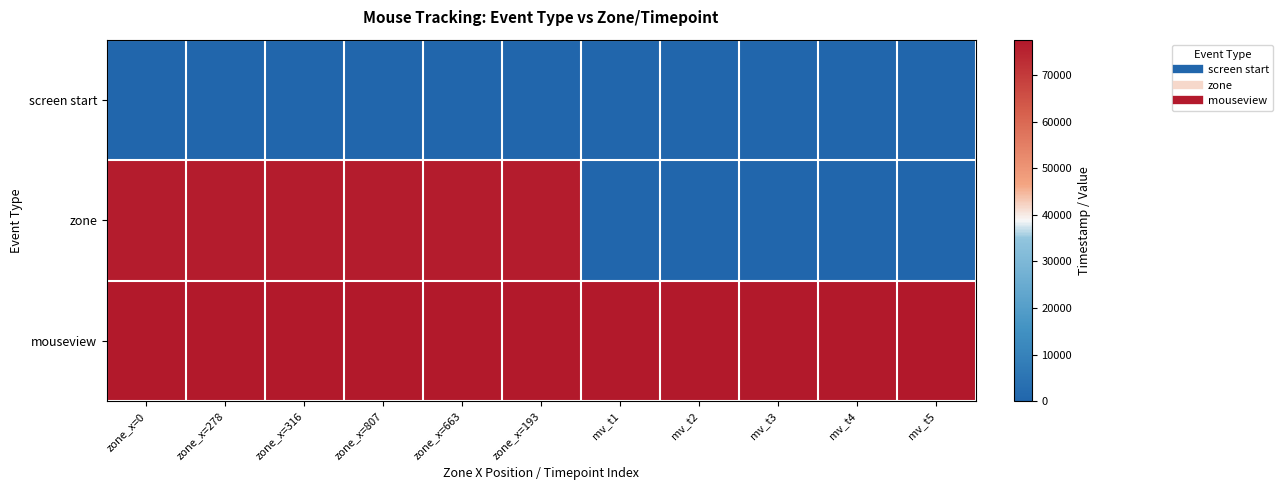

Reading left to right, extract all data points from this chart.

screen start: zone_x=0=0.0	zone_x=278=0.0	zone_x=316=0.0	zone_x=807=0.0	zone_x=663=0.0	zone_x=193=0.0	mv_t1=0.0	mv_t2=0.0	mv_t3=0.0	mv_t4=0.0	mv_t5=0.0
zone: zone_x=0=76528.5	zone_x=278=76528.5	zone_x=316=76528.5	zone_x=807=76528.5	zone_x=663=76528.5	zone_x=193=76528.5	mv_t1=0.0	mv_t2=0.0	mv_t3=0.0	mv_t4=0.0	mv_t5=0.0
mouseview: zone_x=0=77055.0	zone_x=278=77074.3	zone_x=316=77110.2	zone_x=807=77138.2	zone_x=663=77152.8	zone_x=193=77180.2	mv_t1=77210.0	mv_t2=77227.1	mv_t3=77260.1	mv_t4=77291.0	mv_t5=77327.6